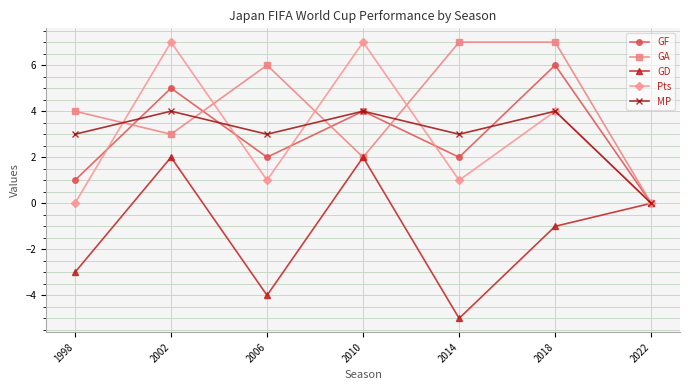

What is the difference between the maximum and minimum values in the MP series?

4